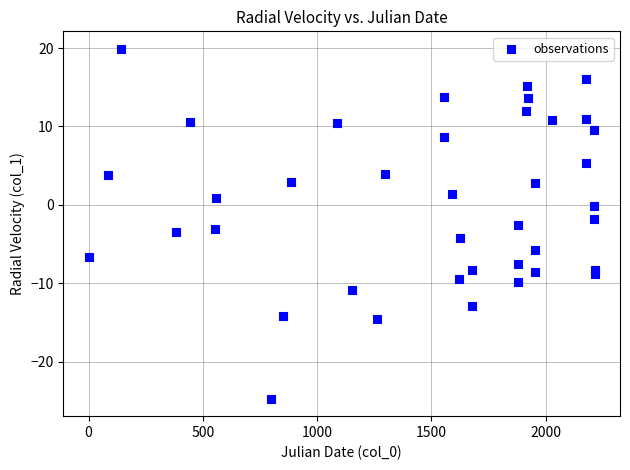

What is the range of X values (max minus min)?

2214.9